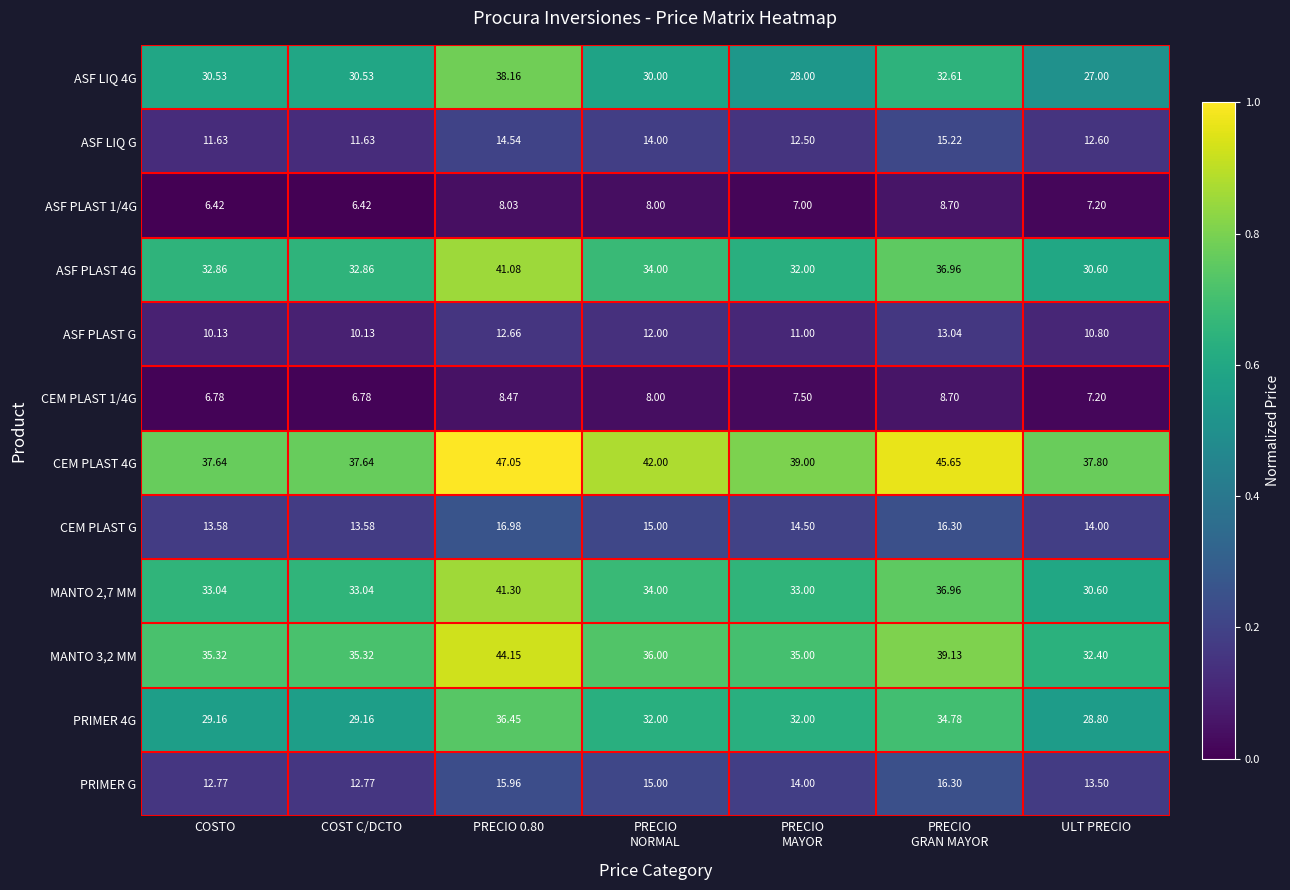

Is the value of ASF PLAST 4G at COSTO greater than the value of ASF PLAST G at COSTO?

Yes